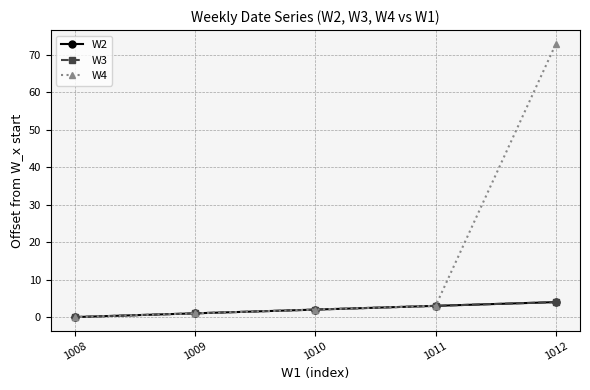

Reading right to left, what are all the values shown in this chart?

W2: 1012=4	1011=3	1010=2	1009=1	1008=0
W3: 1012=4	1011=3	1010=2	1009=1	1008=0
W4: 1012=73	1011=3	1010=2	1009=1	1008=0